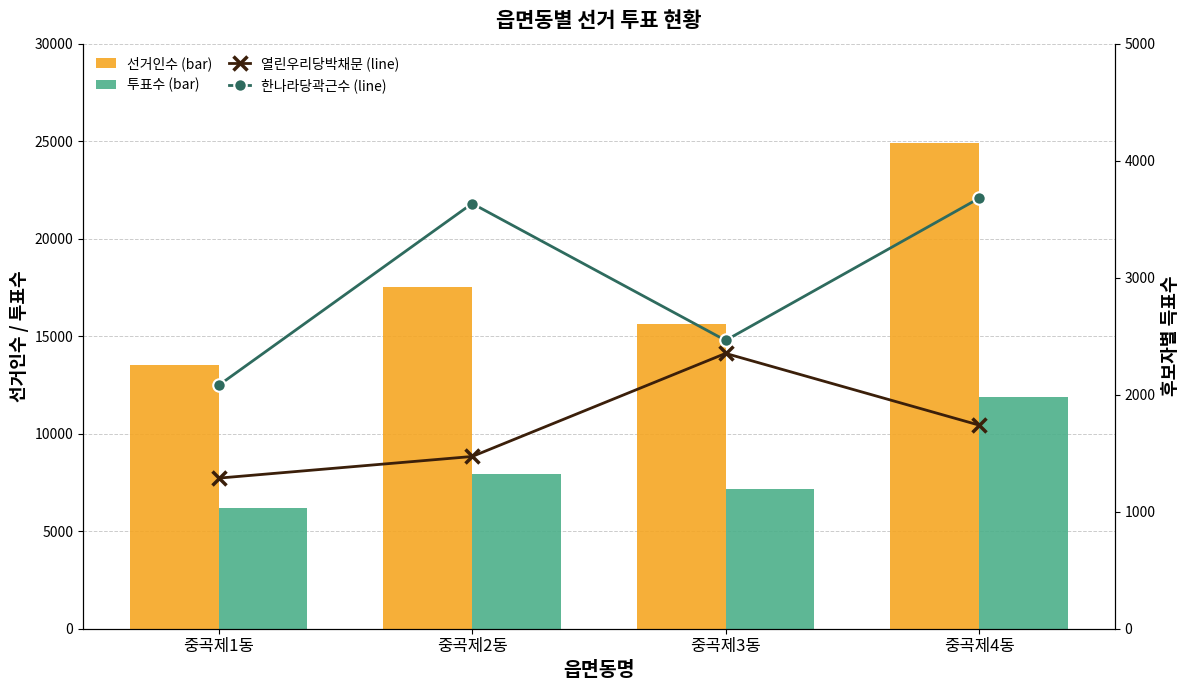

Reading right to left, list all the values displayed in this chart.

선거인수 (bar): 24923	15606	17497	13508
투표수 (bar): 11896	7143	7958	6175
열린우리당박채문 (line): 1740	2353	1472	1287
한나라당곽근수 (line): 3679	2464	3634	2080